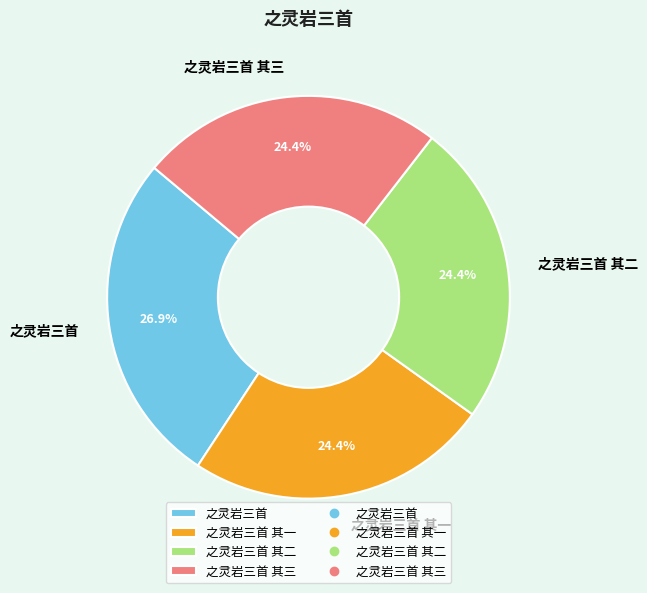

What is the largest slice in the pie chart?

之灵岩三首